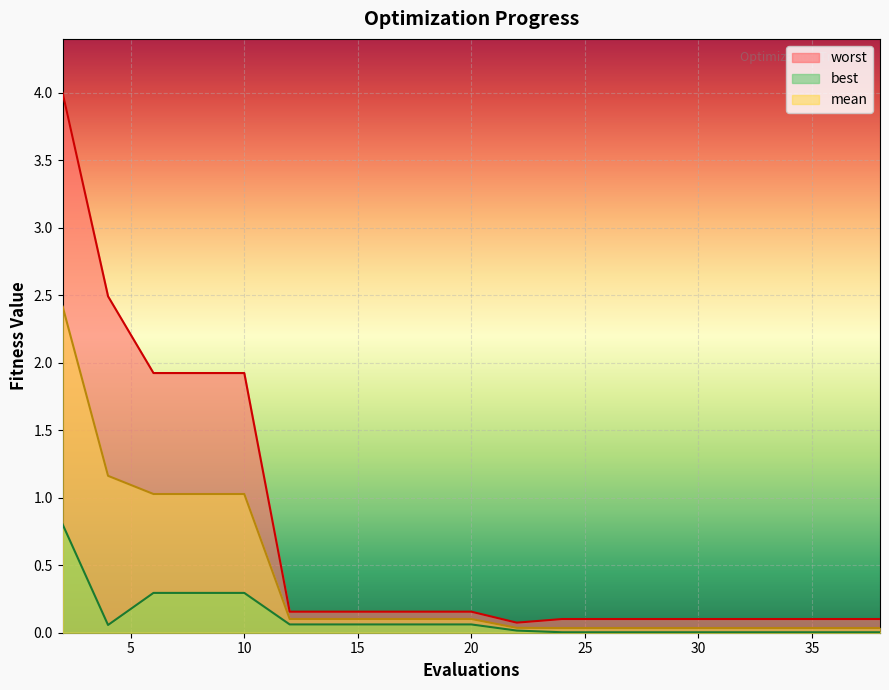

List the series in order of their overall mean, highest first.

worst, mean, best